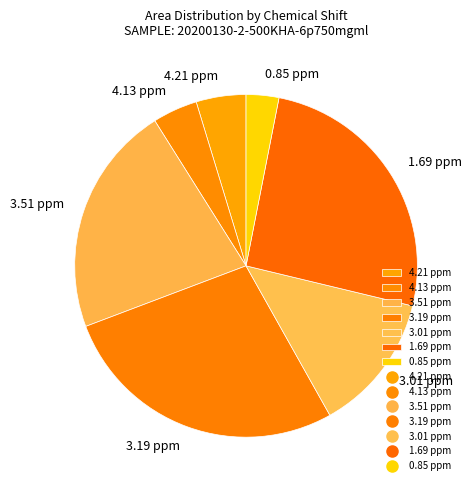

What is the ratio of the value at 1.69 ppm to the value at 3.19 ppm?

0.9